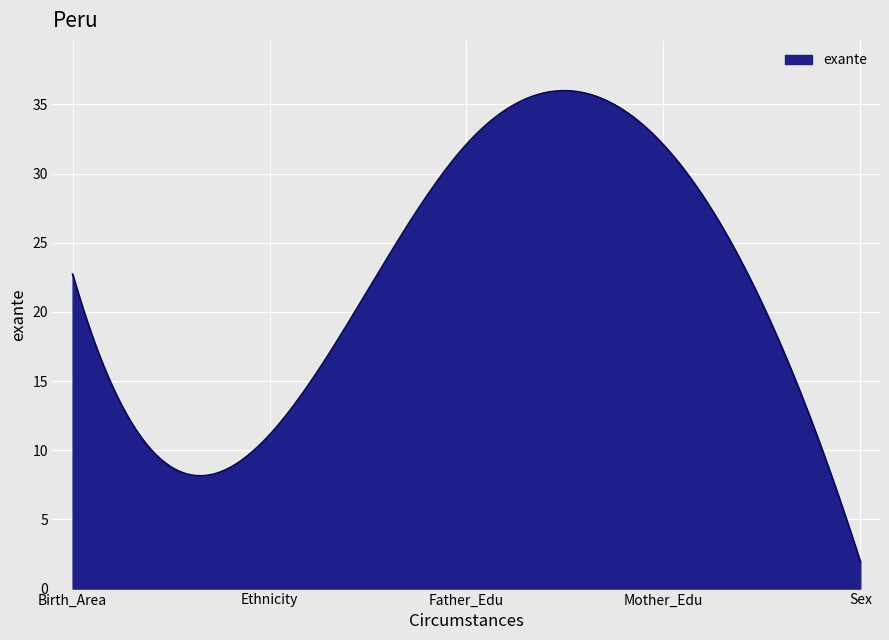

What is the smallest value displayed?

1.9